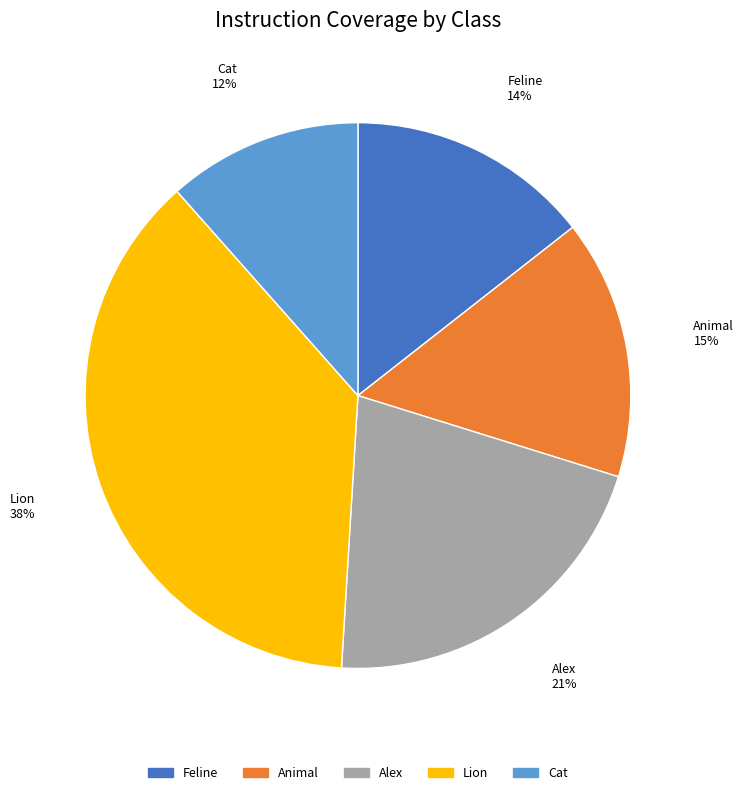

To the nearest percent, what is the difference between the largest and smallest slice percentages?

26%